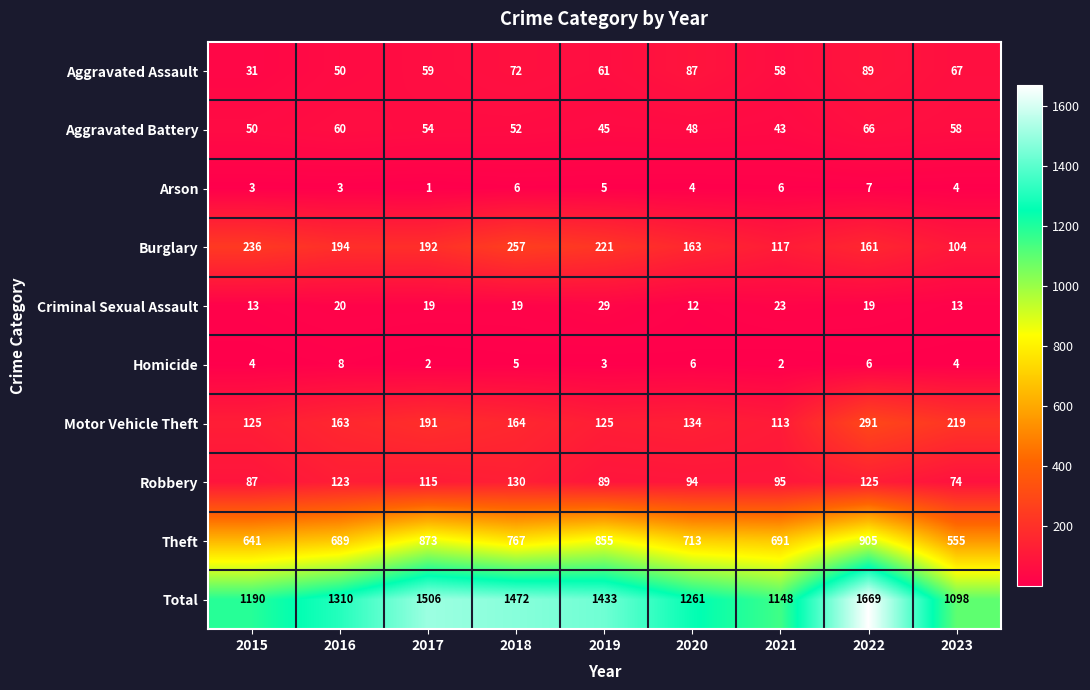

Rank the series by their maximum value, from highest to lowest.

Total, Theft, Motor Vehicle Theft, Burglary, Robbery, Aggravated Assault, Aggravated Battery, Criminal Sexual Assault, Homicide, Arson